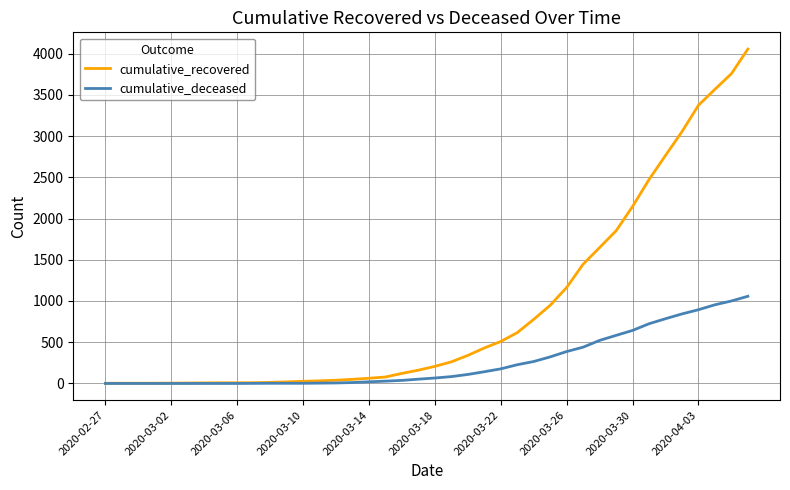

What is the difference between the maximum and minimum values in the cumulative_recovered series?

4053